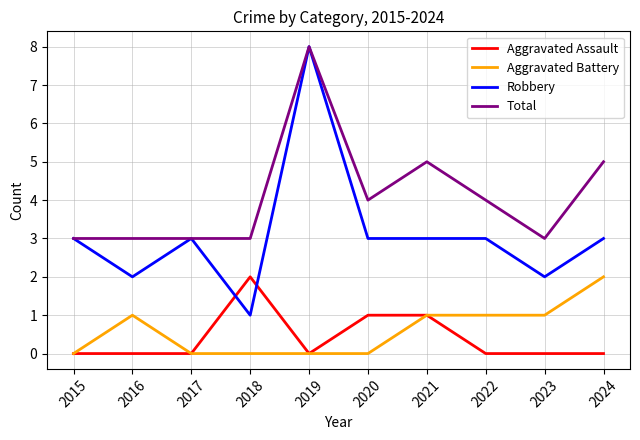

What is the sum of the Aggravated Assault values at 2023 and 2018?

2